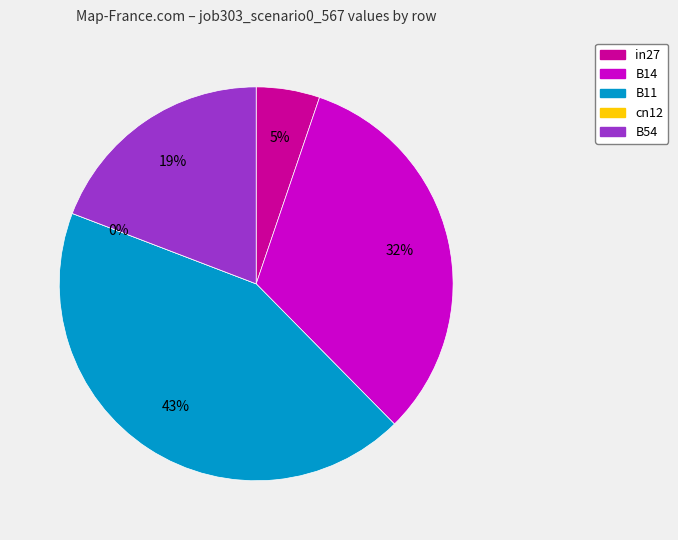

How many segments does this pie chart have?

5